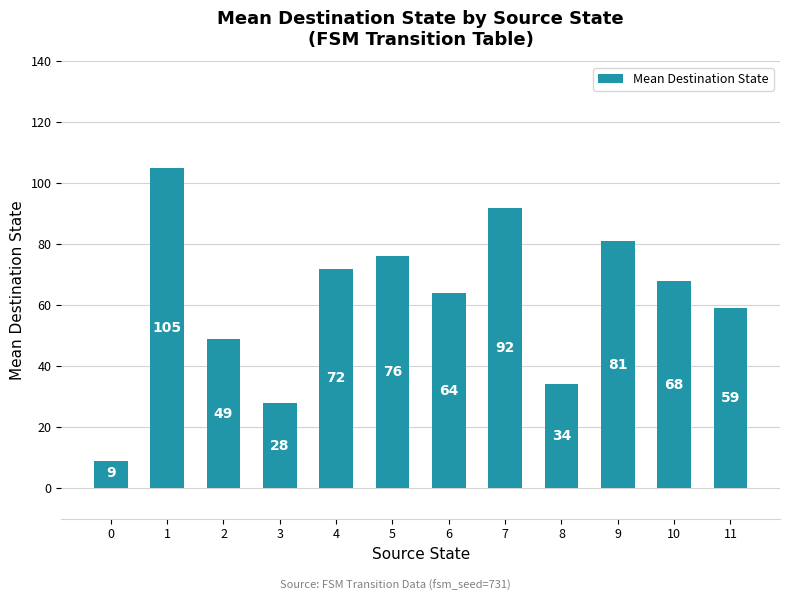

How many distinct data groups are displayed?

1